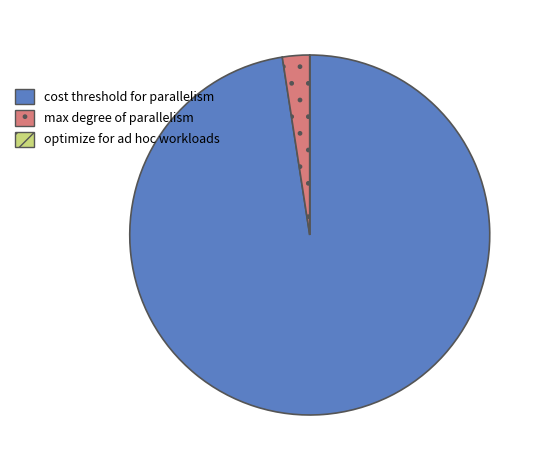

Which slice is the largest?

cost threshold for parallelism